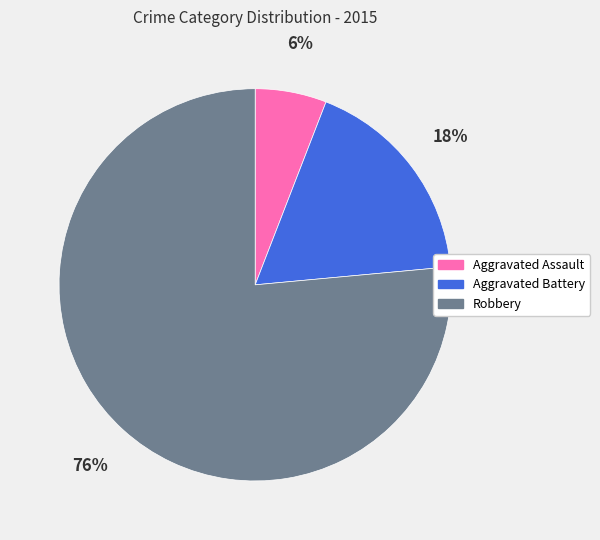

To the nearest percent, what is the average slice percentage?

33%